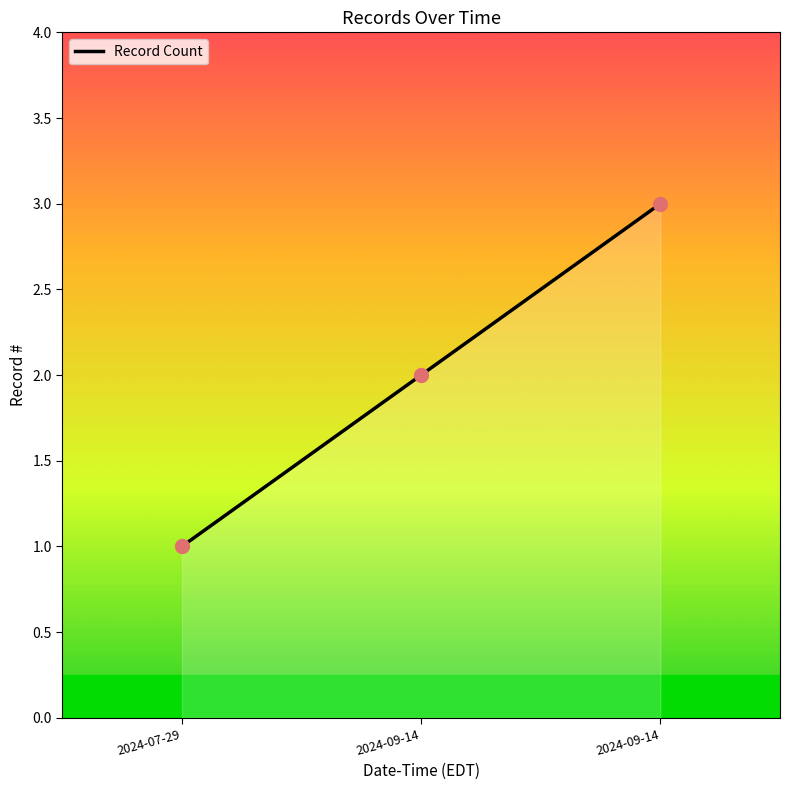

How many distinct data groups are displayed?

1